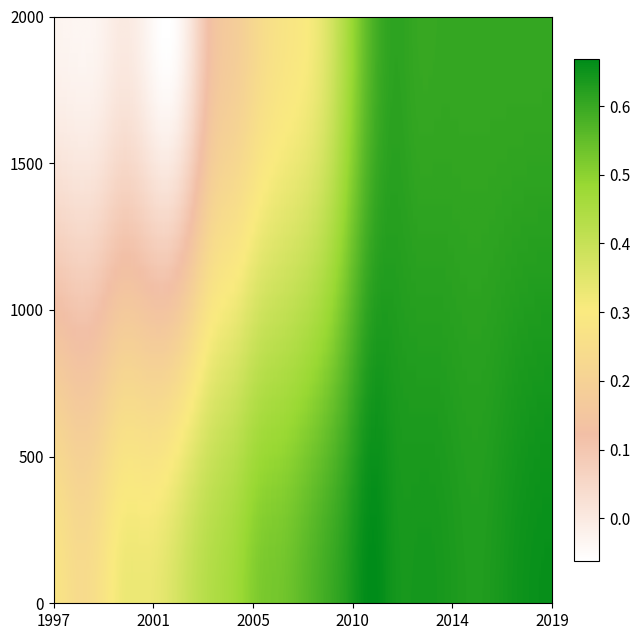

What is the approximate value of GD at 11?

0.6